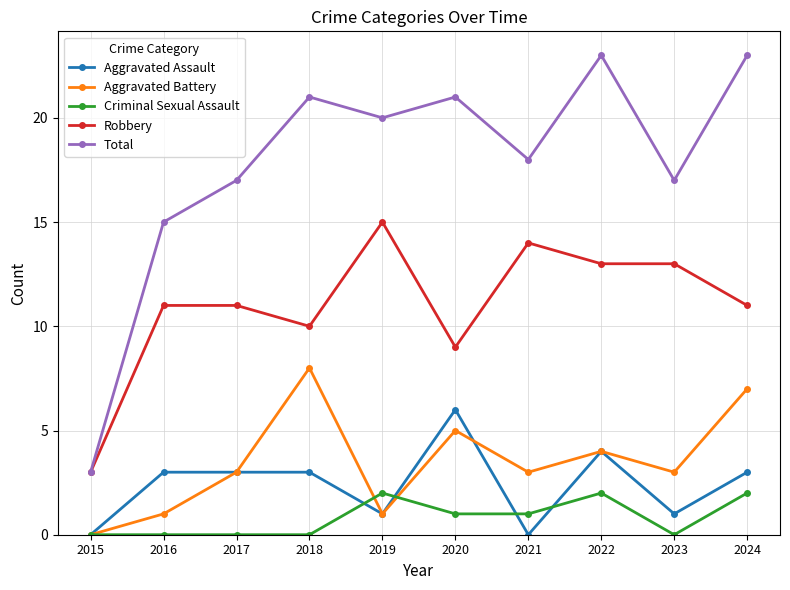

Where is the first local maximum for Aggravated Battery?

2018